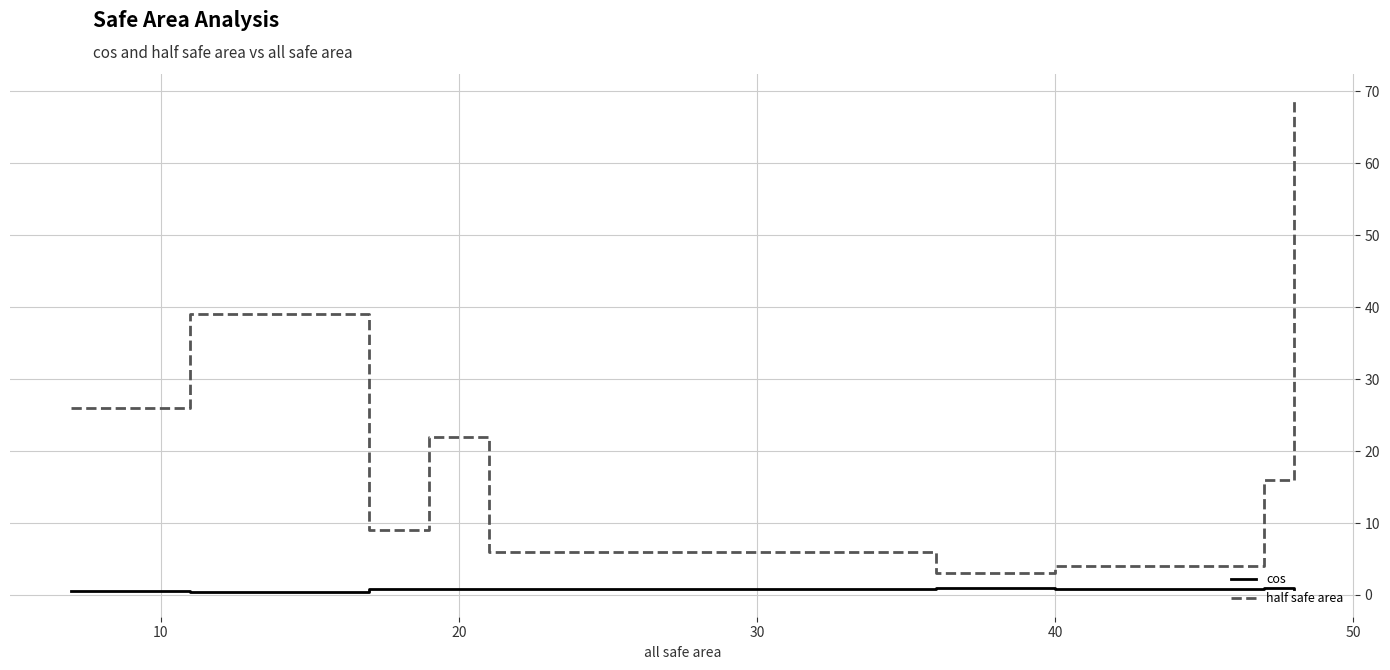

What are all the series names shown in the legend?

cos, half safe area